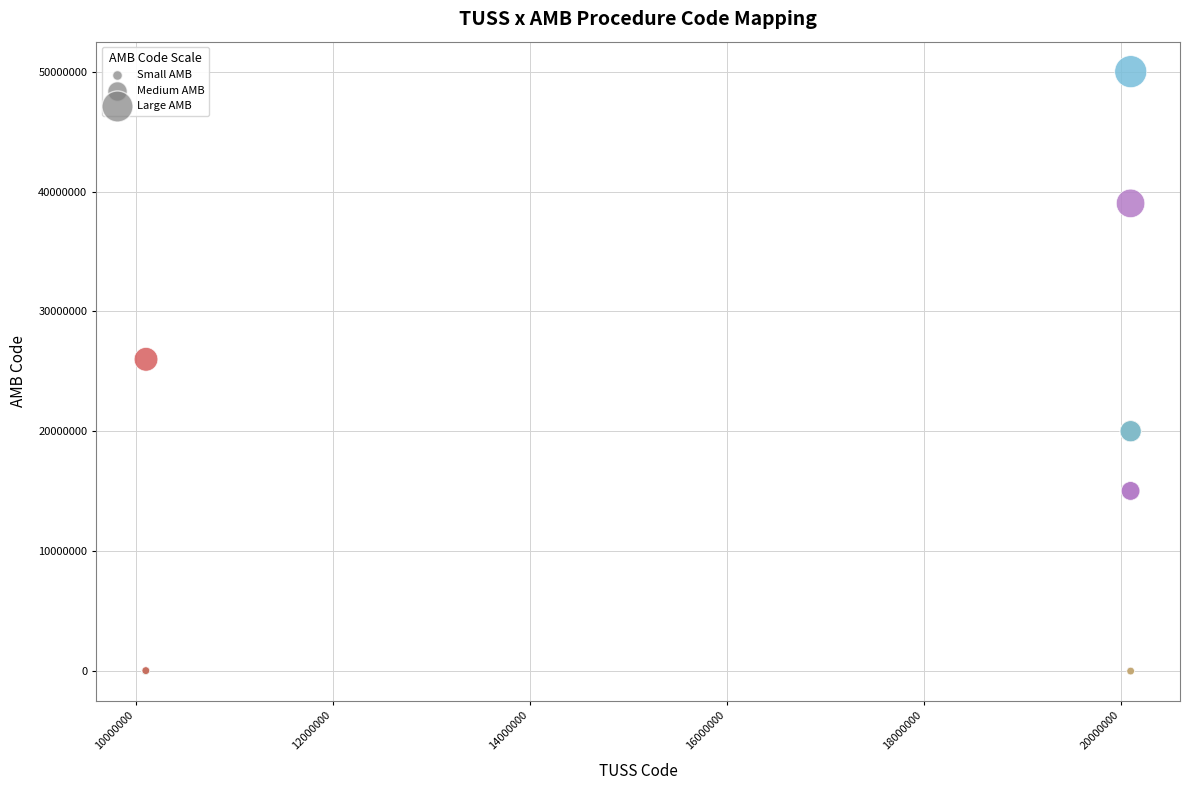

What Y value in the scatter plot is closest to 25005070?

26010011